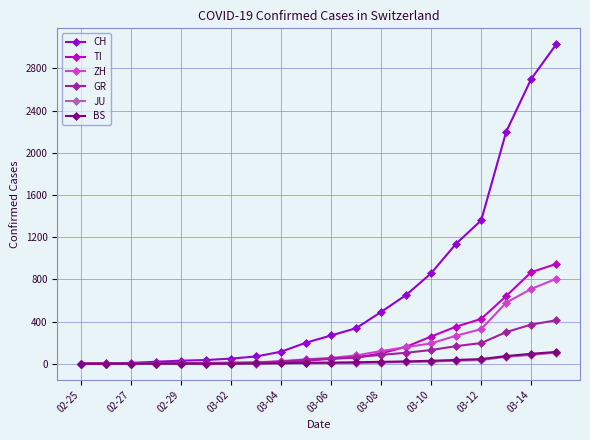

Which series has the largest range (max minus min)?

CH